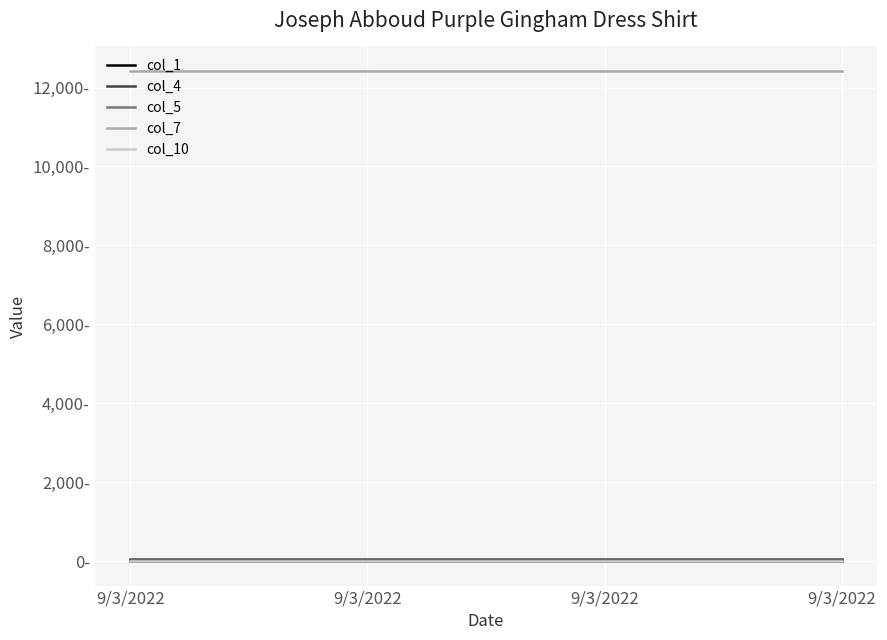

Rank the series at 9/3/2022 from lowest to highest value.

col_1, col_10, col_5, col_4, col_7